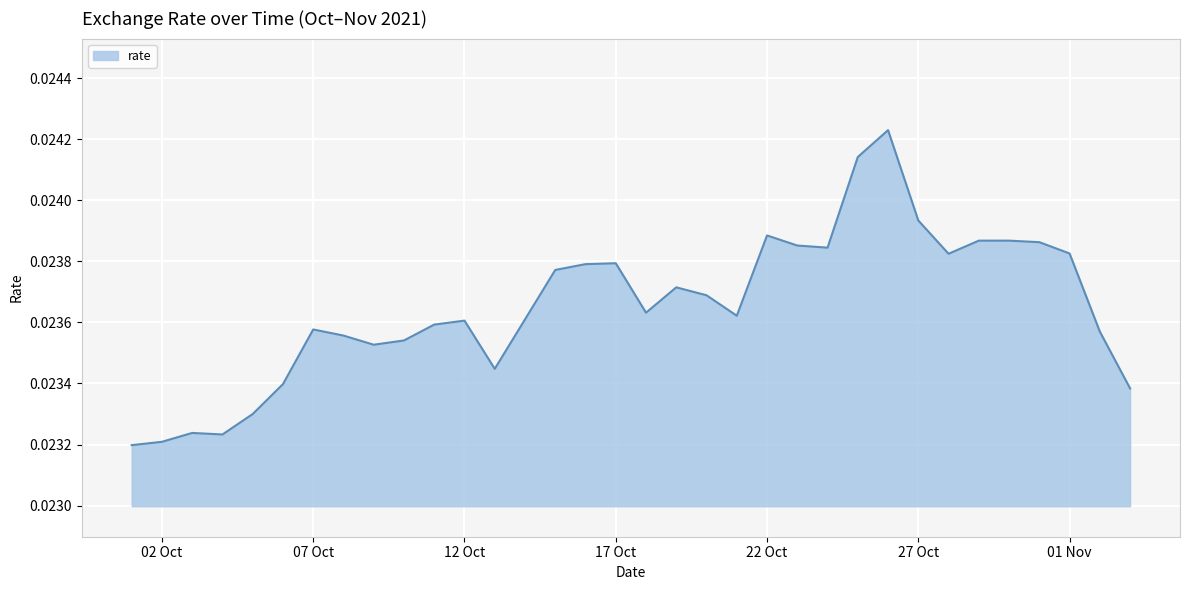

Count the values in the range 0 to 1.

34